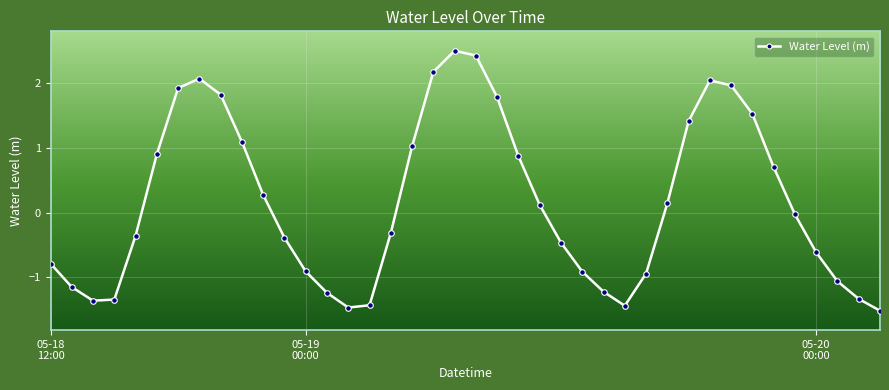

What is the maximum value shown in the chart?

2.5